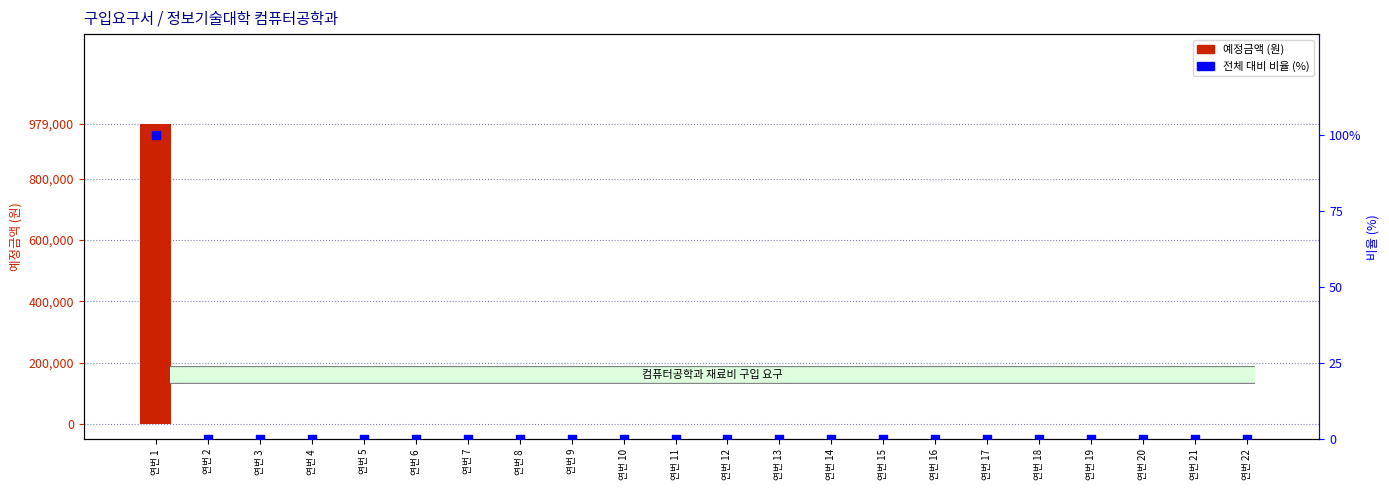

At which category is the sum across all series the highest?

연번 1